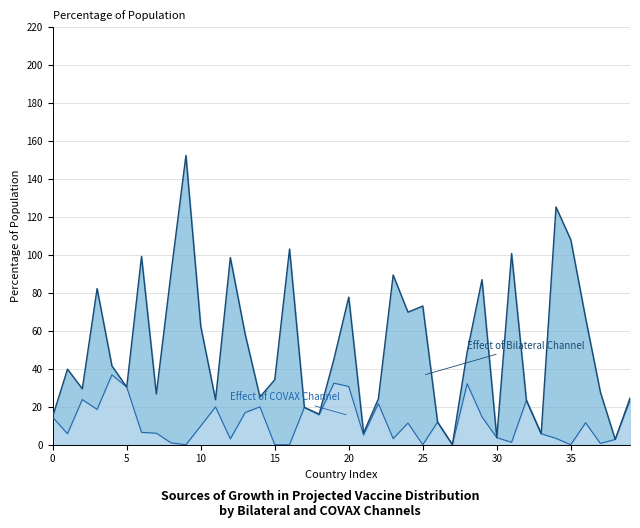

Reading right to left, transcribe all the data shown in this chart.

23.2	2.8	0.7	11.6	0.0	3.4	5.8	23.4	1.3	3.7	14.7	32.1	0.0	11.9	0.0	11.4	3.2	21.7	5.1	30.7	32.4	15.7	19.7	0.0	0.0	20.0	16.9	3.1	19.9	9.9	0.0	1.0	6.1	6.5	30.4	36.9	18.6	23.8	5.8	14.5